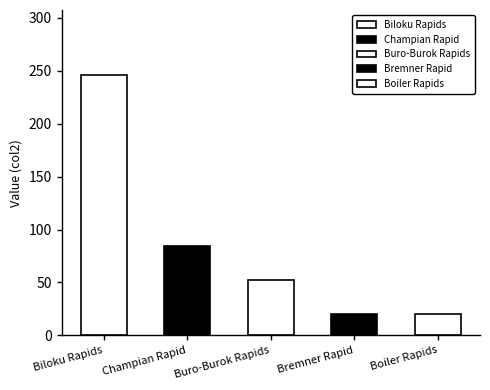

Where does the data first go above 52?

Biloku Rapids